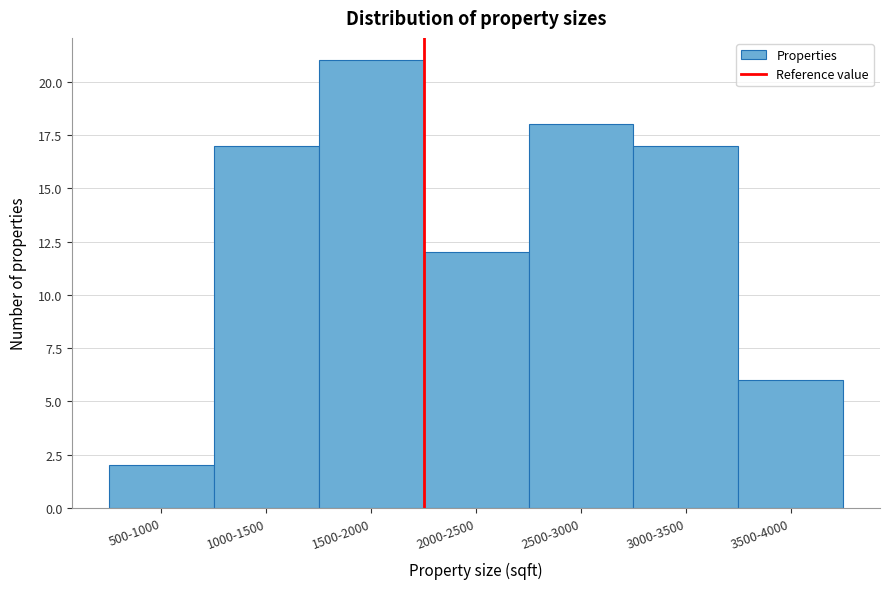

Reading left to right, extract all data points from this chart.

500-1000=2	1000-1500=17	1500-2000=21	2000-2500=12	2500-3000=18	3000-3500=17	3500-4000=6